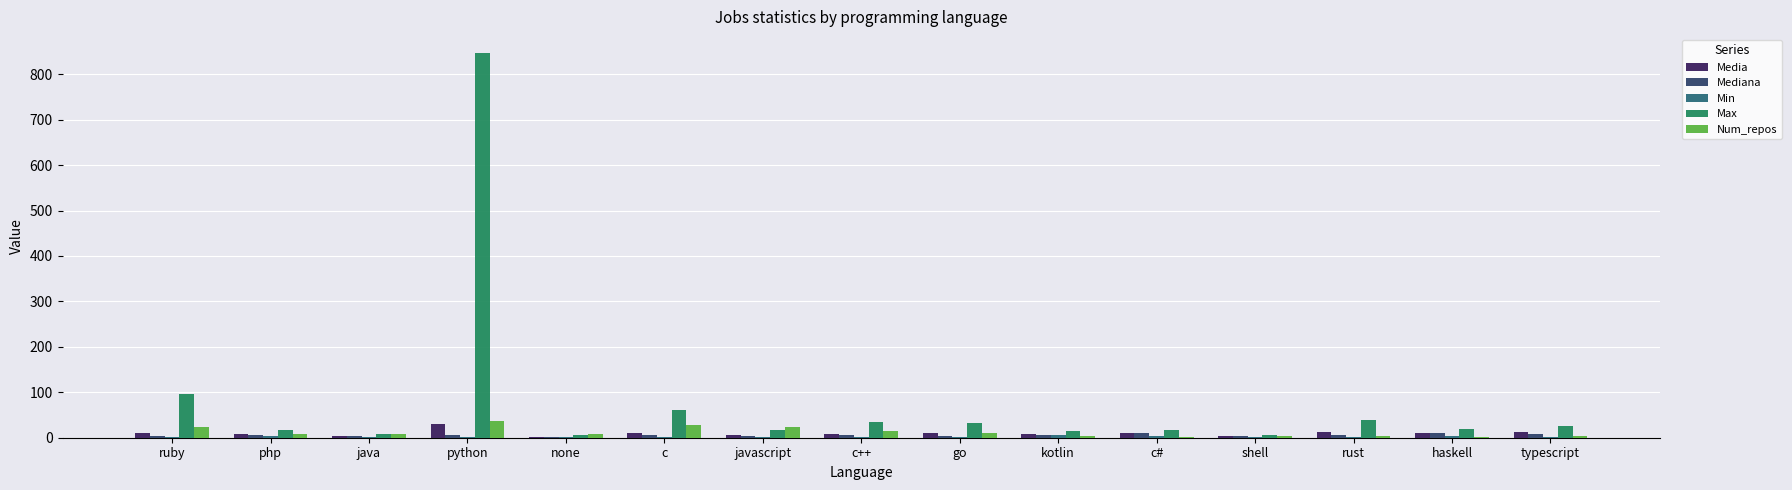

Which category has the highest value across all series?

python